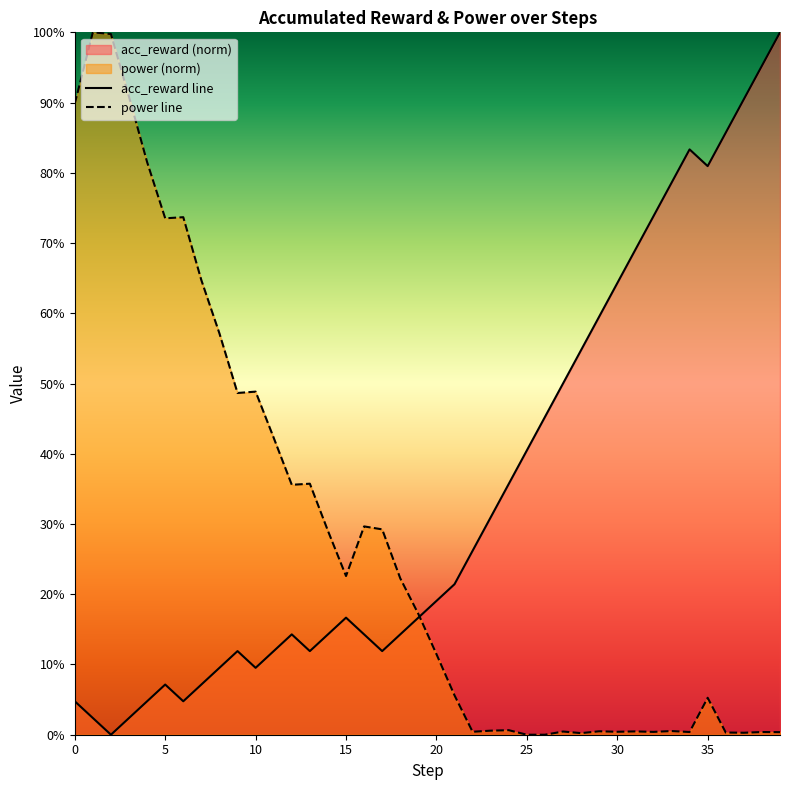

How many data points in power are less than 17?

20